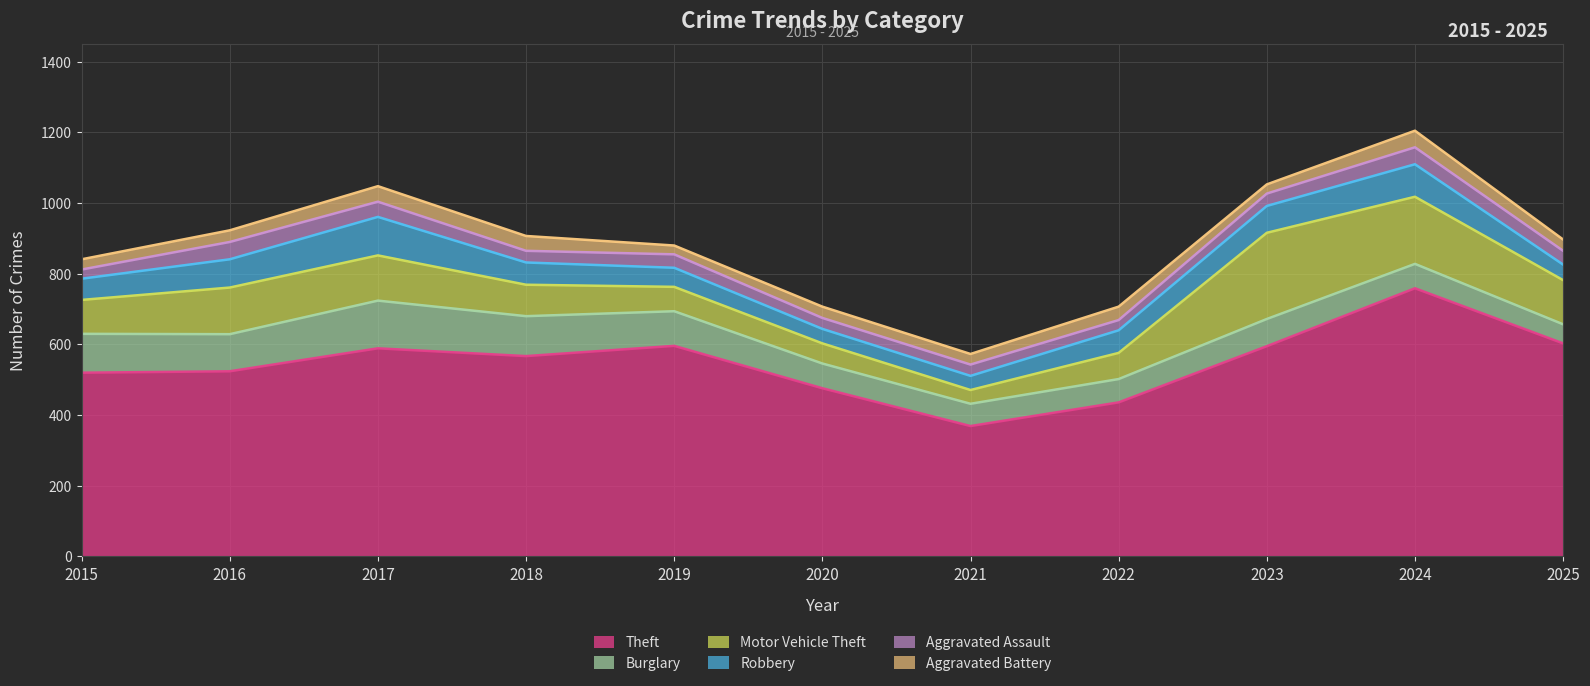

What are all the series names shown in the legend?

Theft, Burglary, Motor Vehicle Theft, Robbery, Aggravated Assault, Aggravated Battery